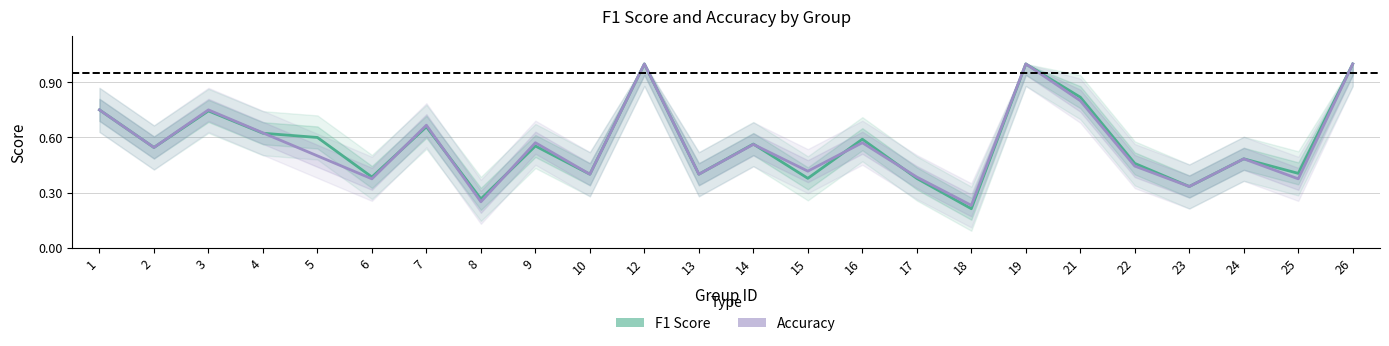

Which category has the highest value in the Accuracy series?

12